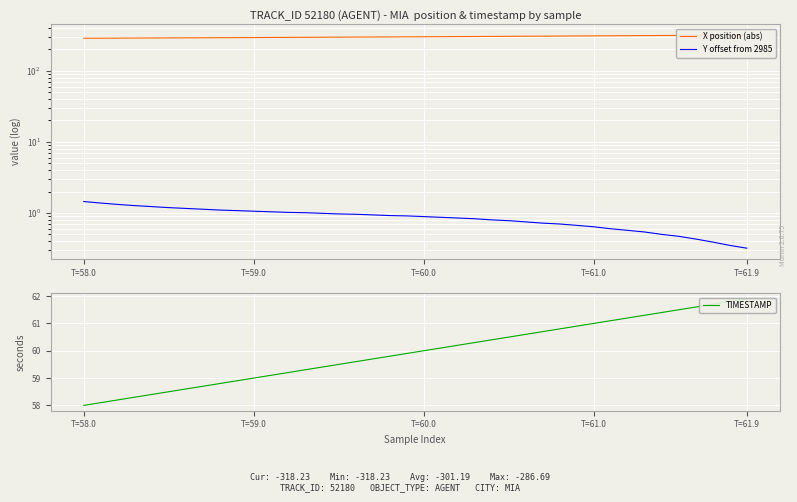

How many data points in X position (abs) are above 300?

21